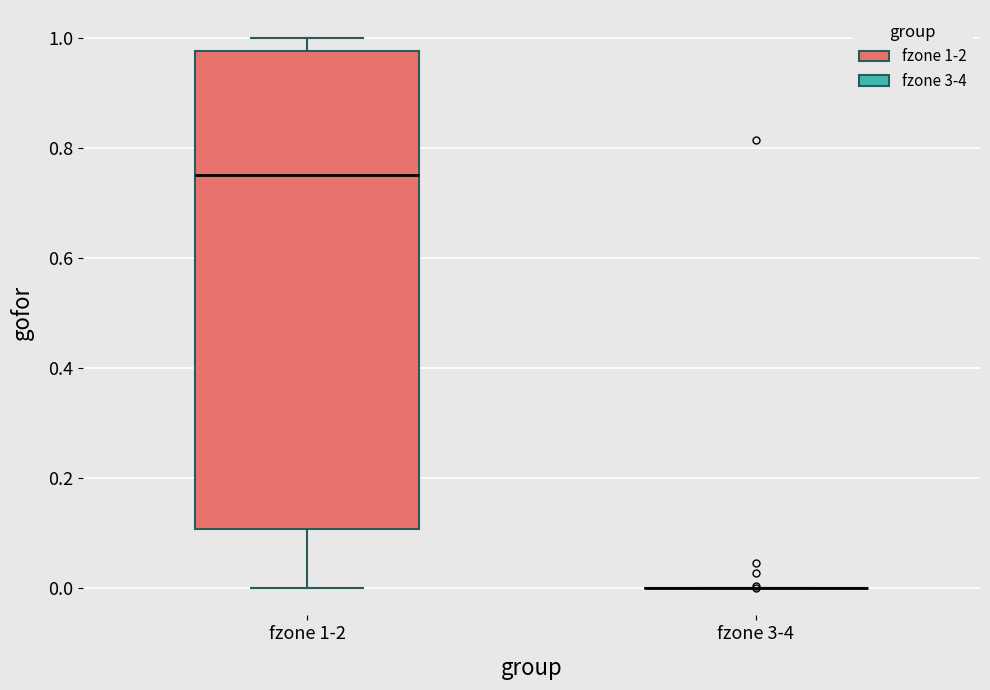

Reading left to right, transcribe this box plot: for each box, give where its median line is, the range the box spans, and where its two whiskers end, as read against the y-axis. The values are not printed on the chart, so give them approximately, as read against the axis.

fzone 1-2: median 0.76, box 0.10 to 0.98, whiskers 0.00 to 1.00
fzone 3-4: box collapsed to a line at 0.00, whiskers 0.00 to 0.00